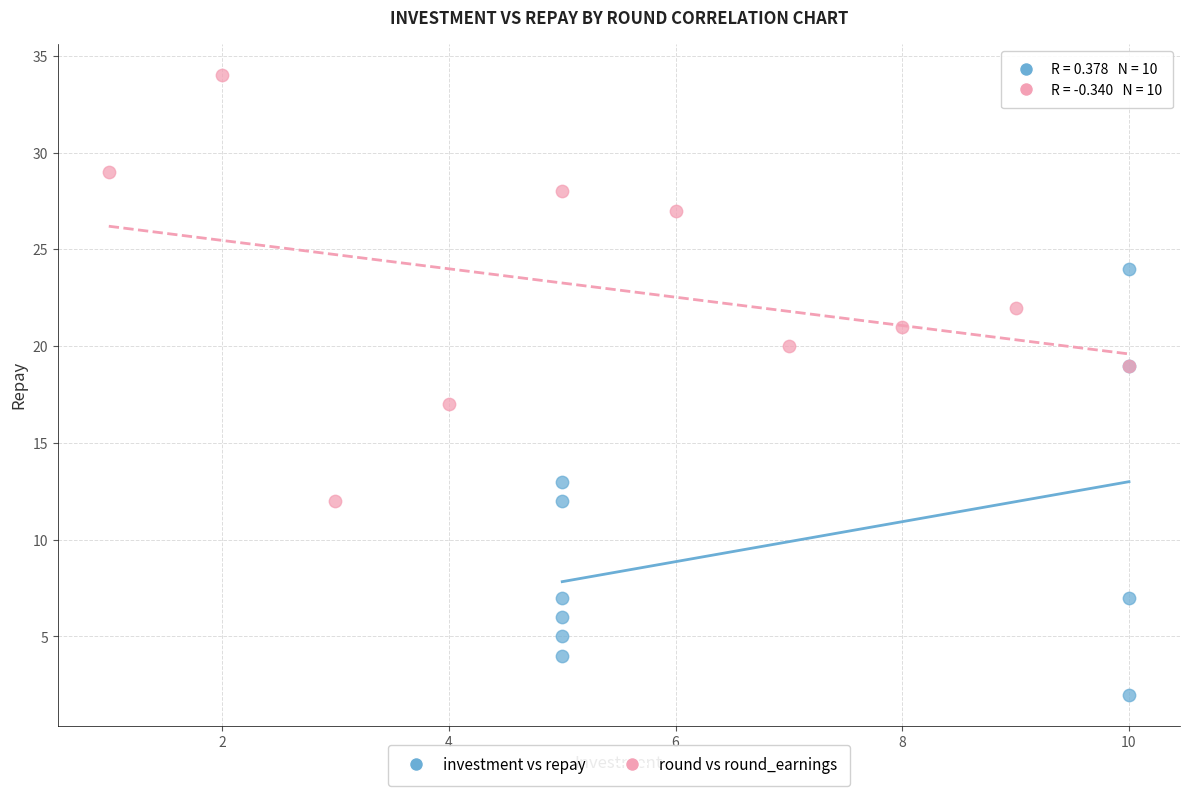

Which series reaches the minimum Y coordinate?

investment vs repay